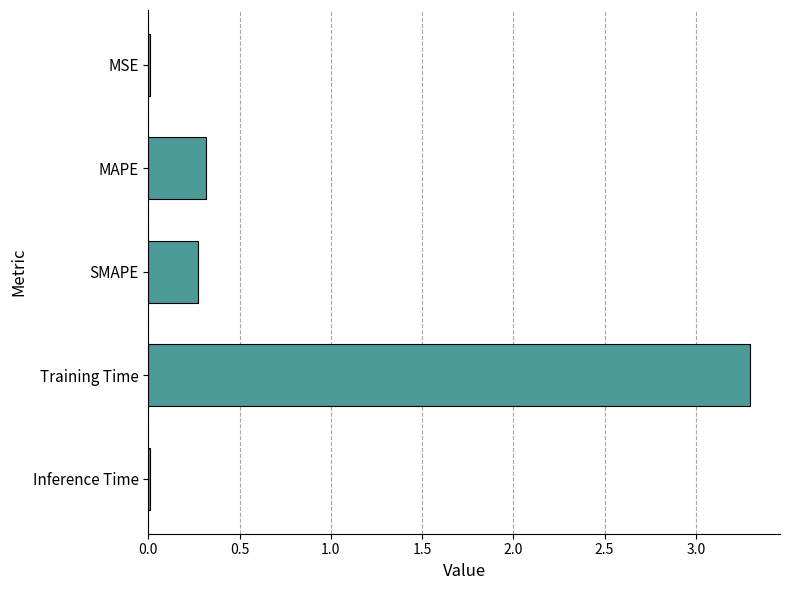

What is the label of the 2nd bar from the top?

MAPE